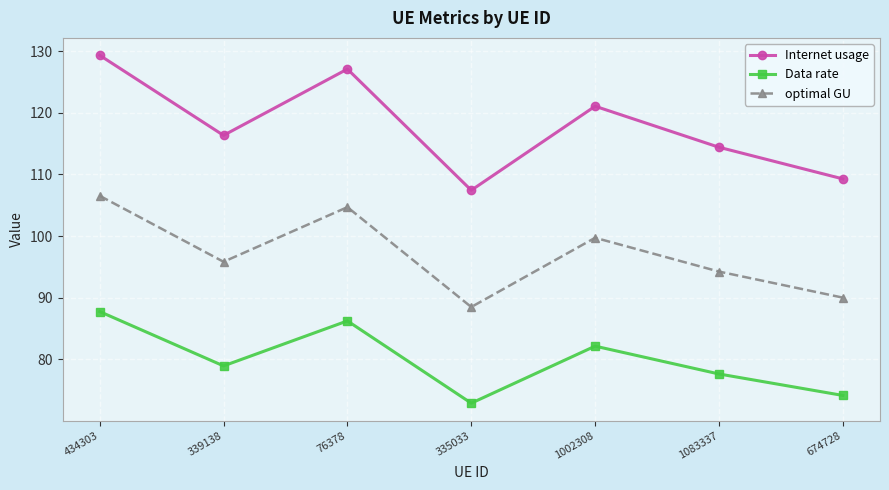

Which category has the lowest value in the Data rate series?

335033